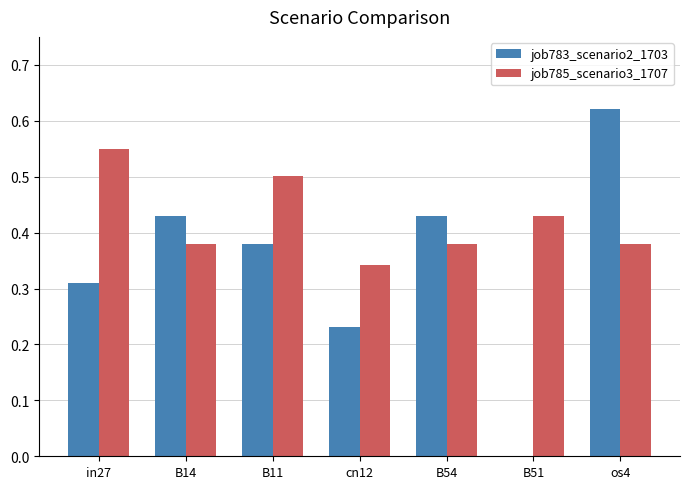

Which label corresponds to the largest value in the chart?

os4